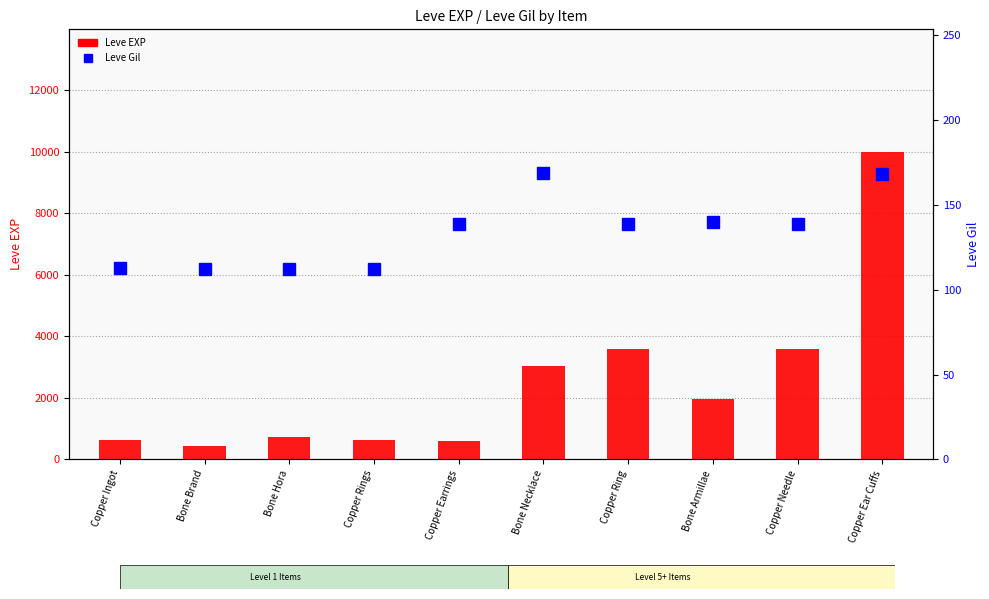

Rank the series by their maximum value, from lowest to highest.

Leve Gil, Leve EXP